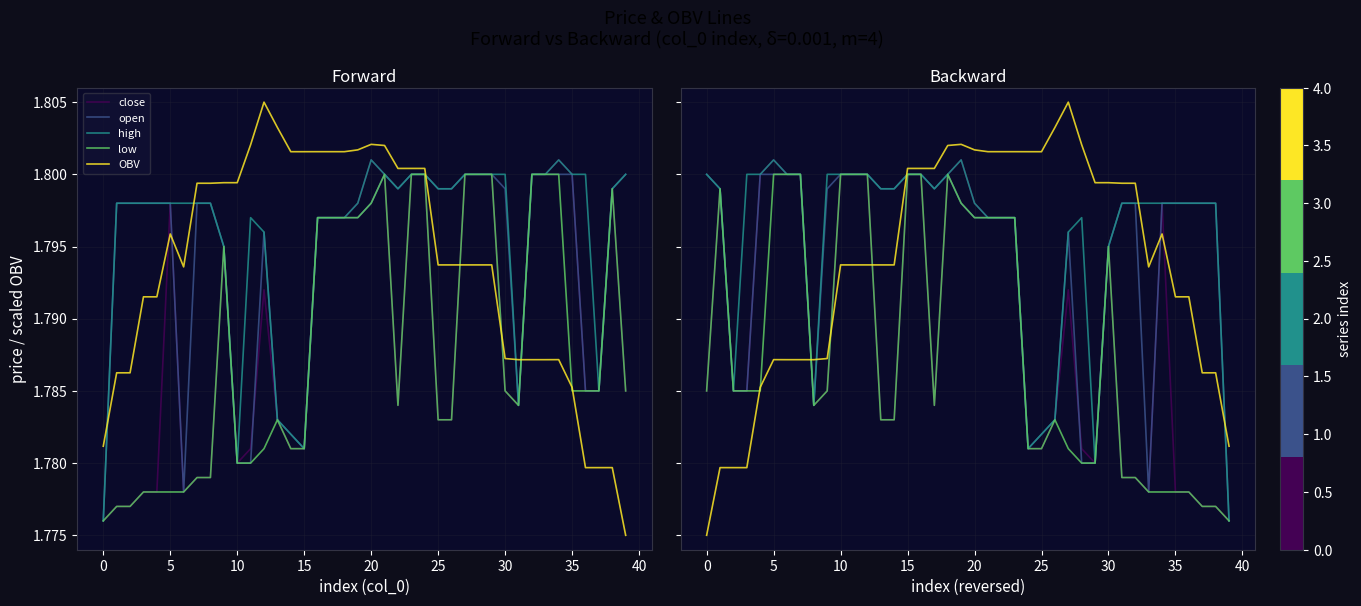

How many low values are between 1 and 2?

40